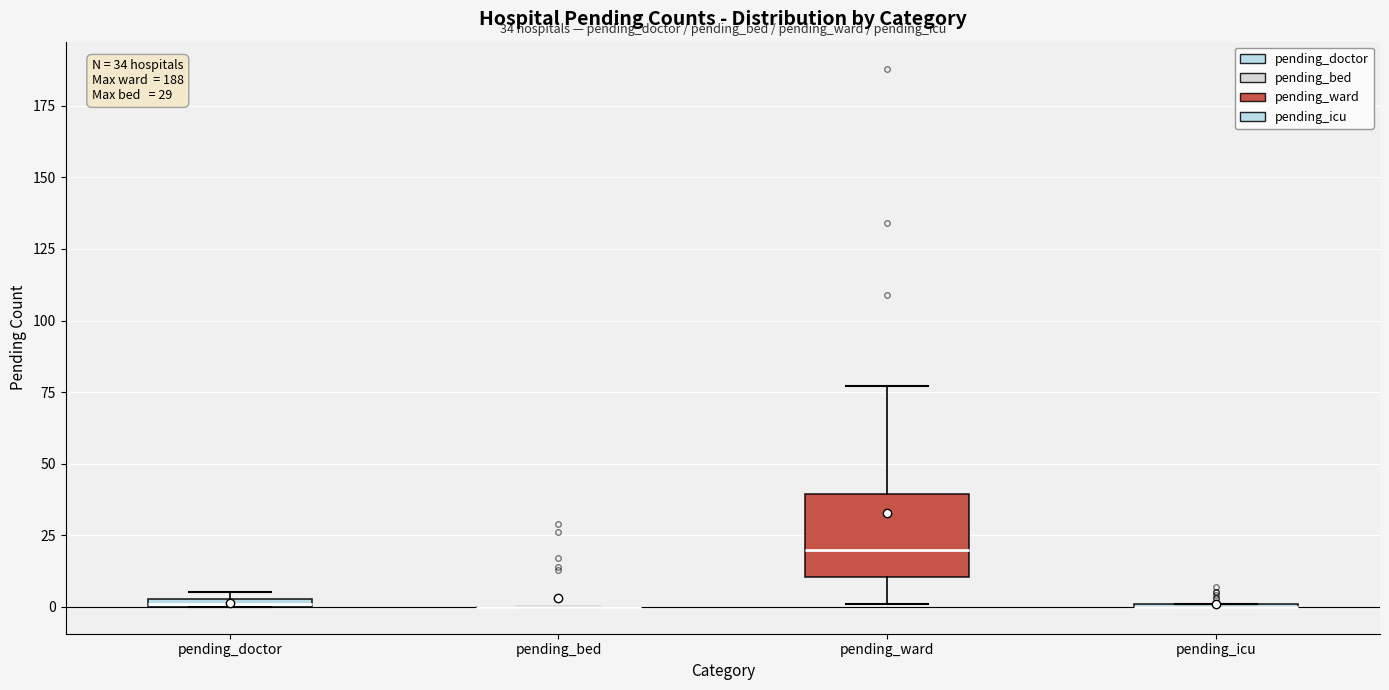

Which box is the tallest, from its lower edge to its upper edge?

pending_ward